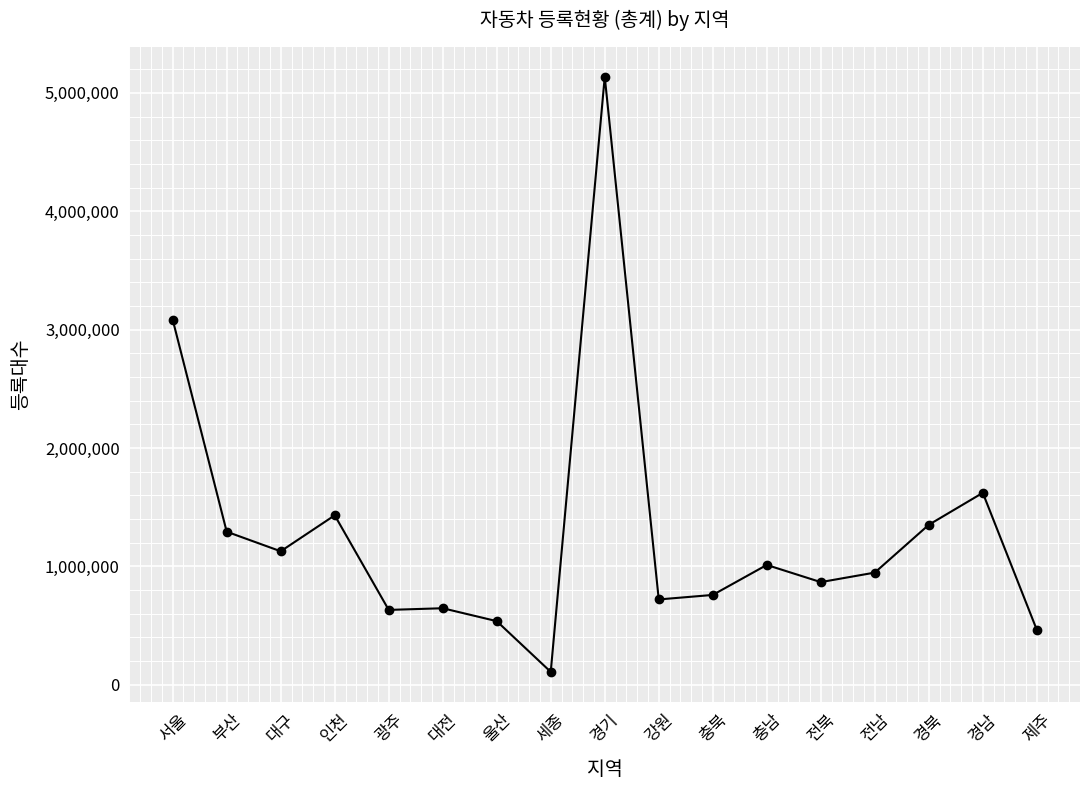

Does the chart have visible grid lines?

Yes